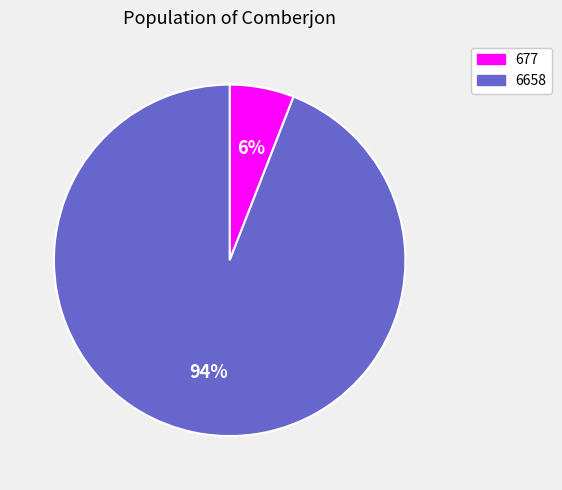

To the nearest percent, what portion does 6658 represent?

94%